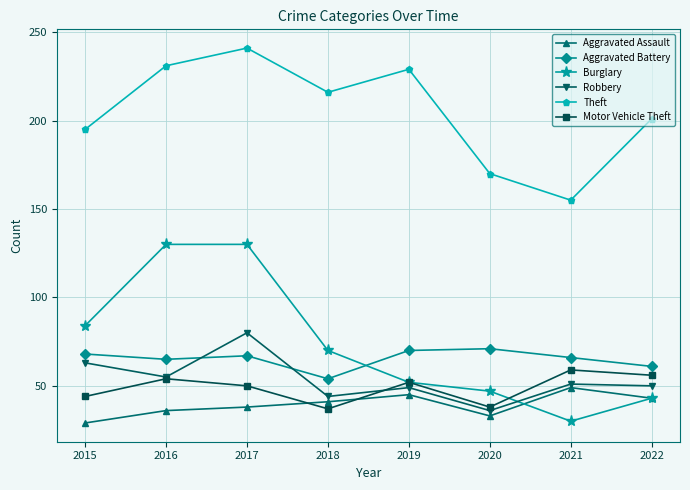

What is the sum of all Robbery values?

428